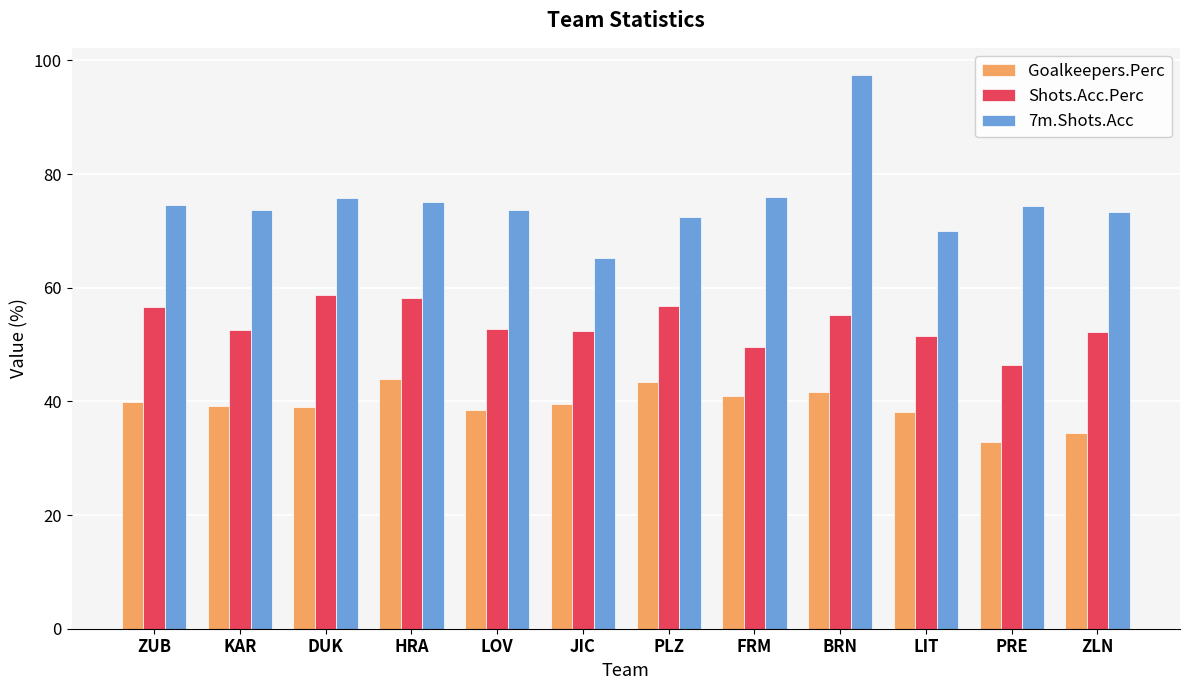

Read the Goalkeepers.Perc value at BRN.

41.7